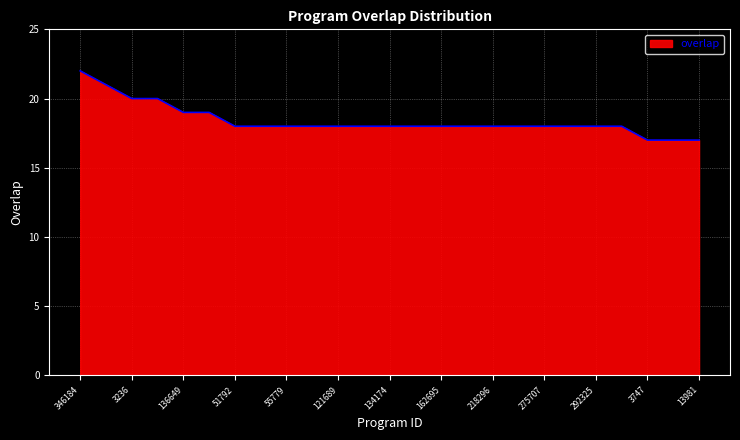

What is the greatest value displayed?

22